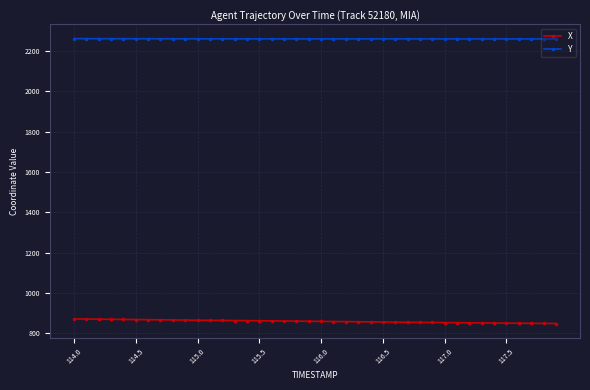

What is the value of the X point at the 37th from the left?

849.8